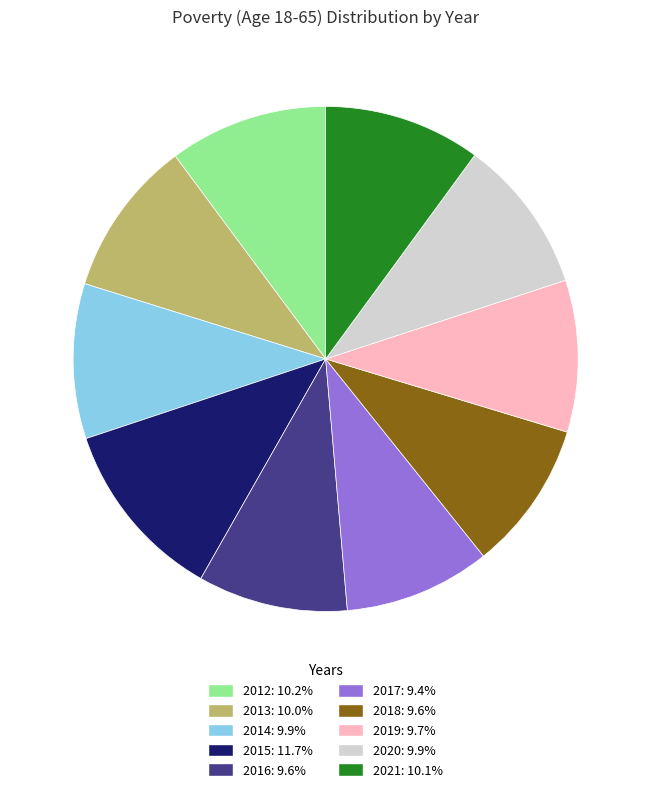

True or false: 2018 accounts for 24% of the total.

False